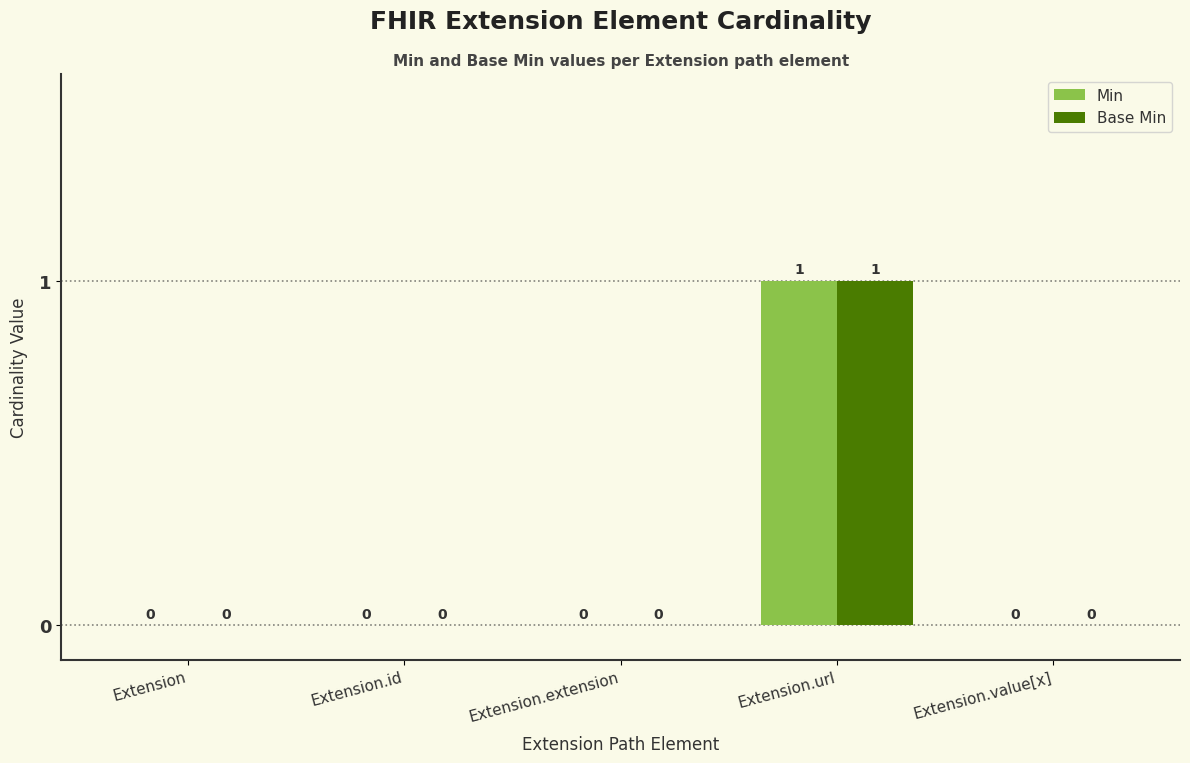

The value of Min at Extension.value[x] is 0. True or false?

True